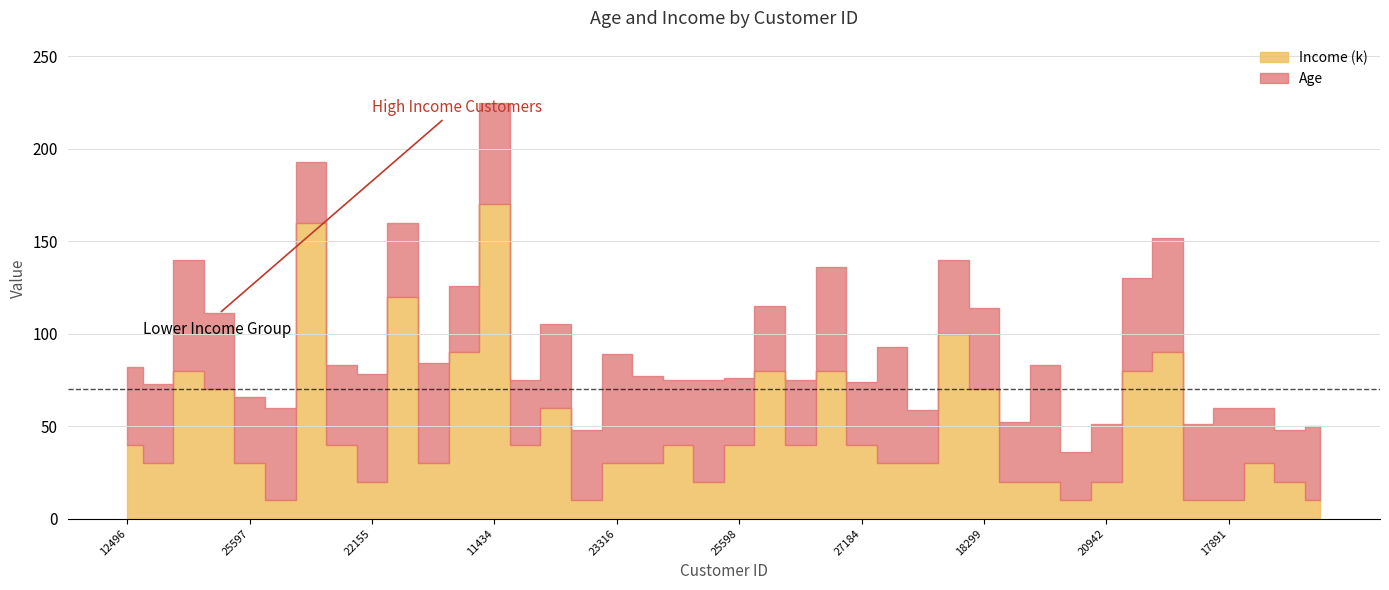

What is the highest value of the Income (k) series?

170